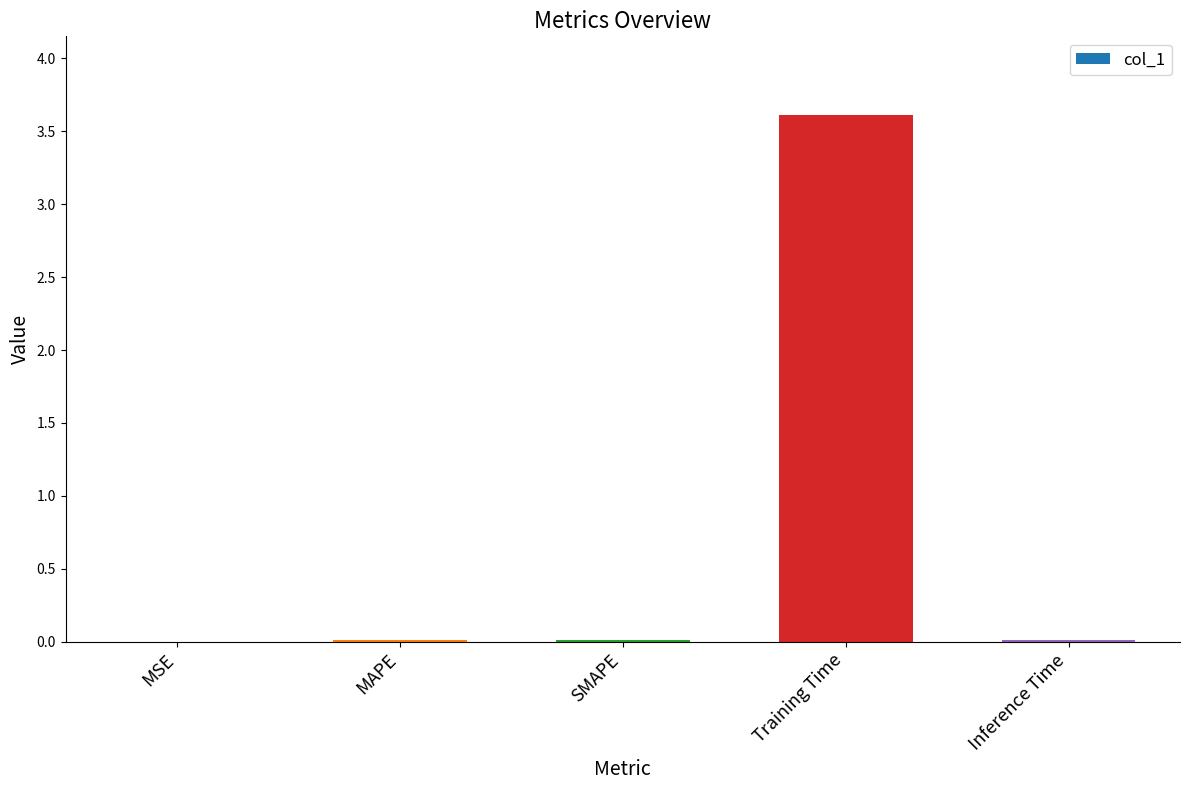

Which label corresponds to the largest value in the chart?

Training Time